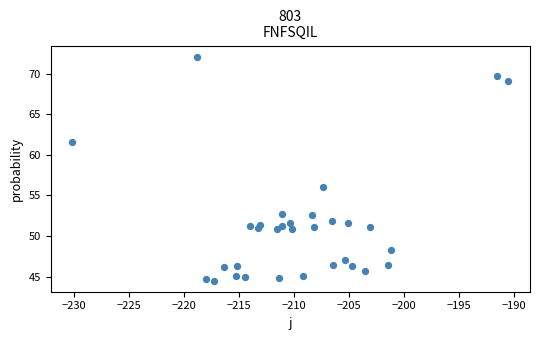

What Y value in the scatter plot is closest to 58?

56.0